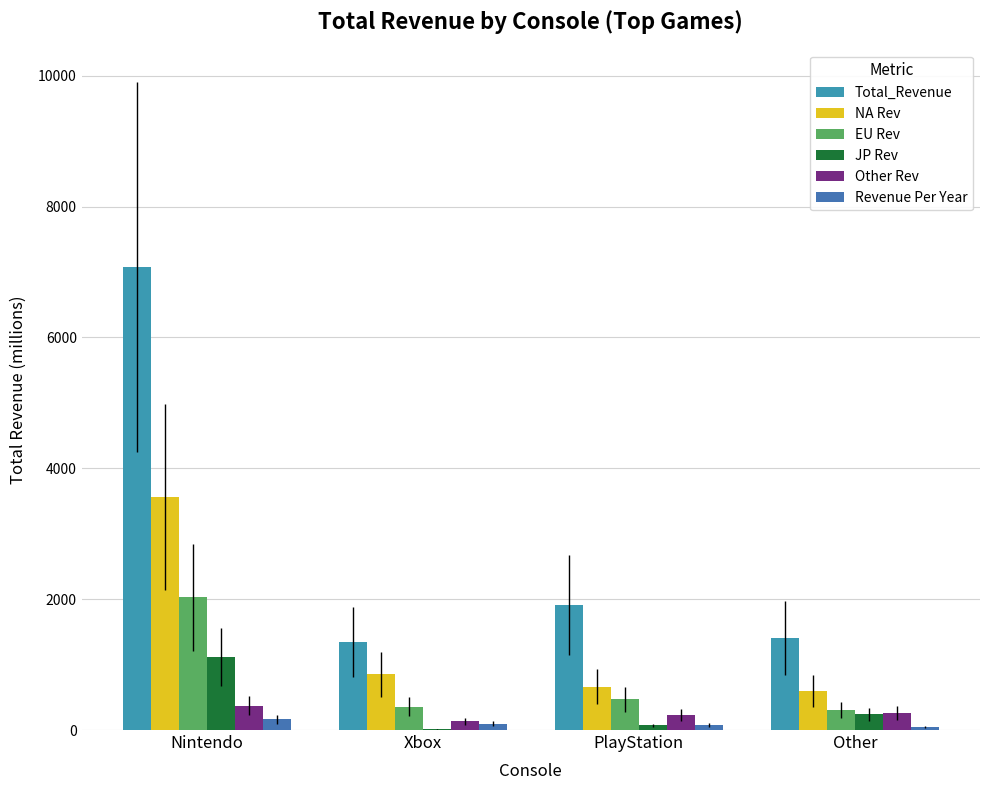

Which category has the lowest value across all series?

Xbox